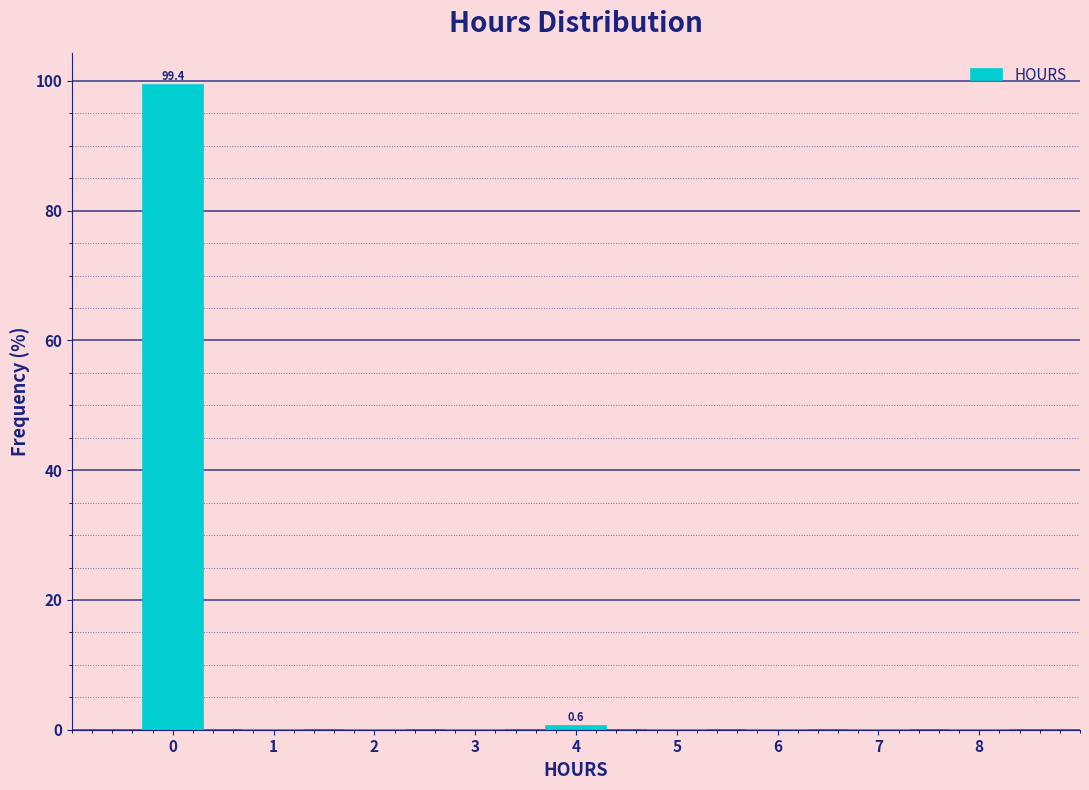

Which range on the x-axis has the tallest bar?

-0.5 to 0.5